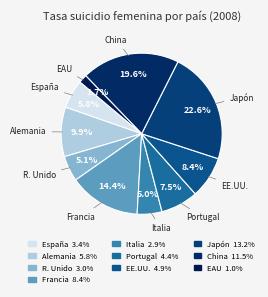

How many segments does this pie chart have?

10